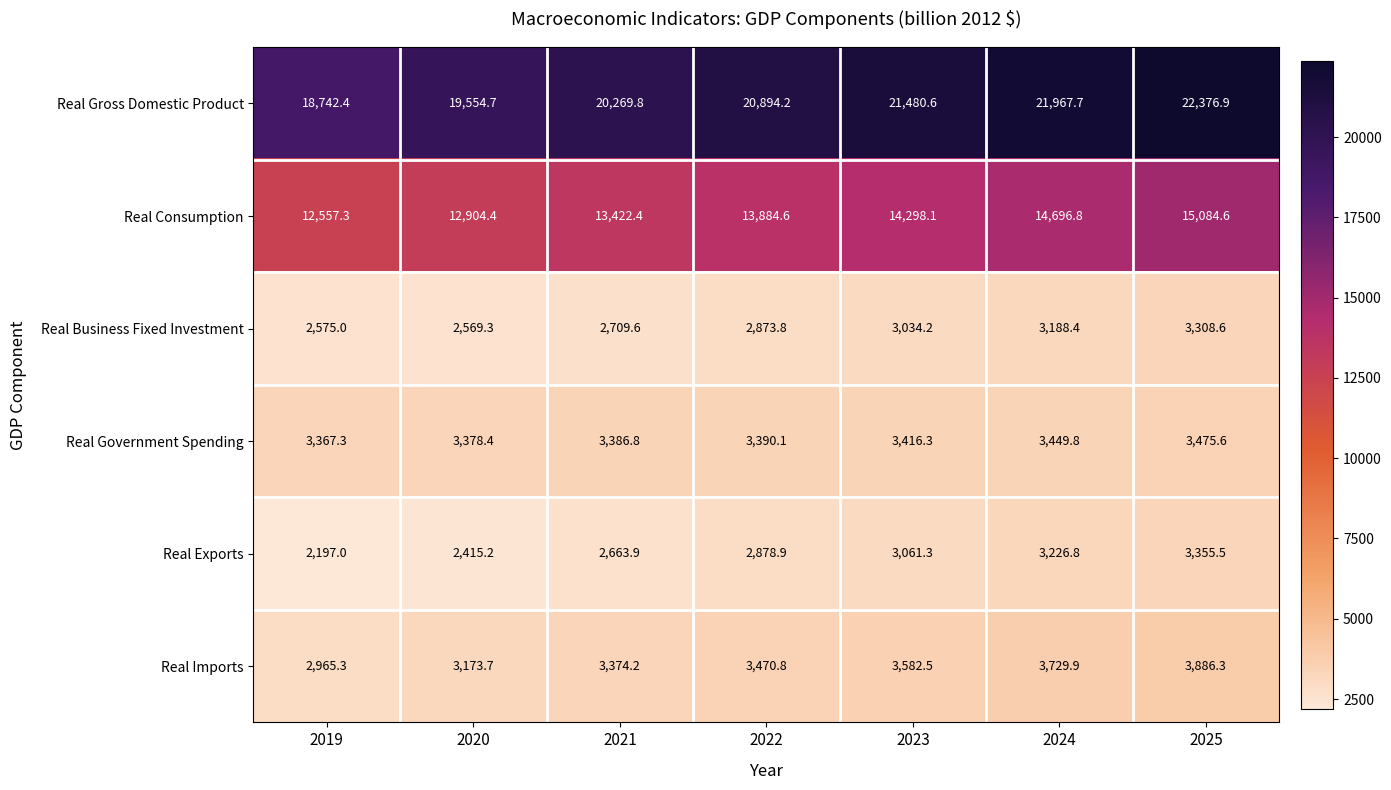

Which series has the largest total across all categories?

Real Gross Domestic Product